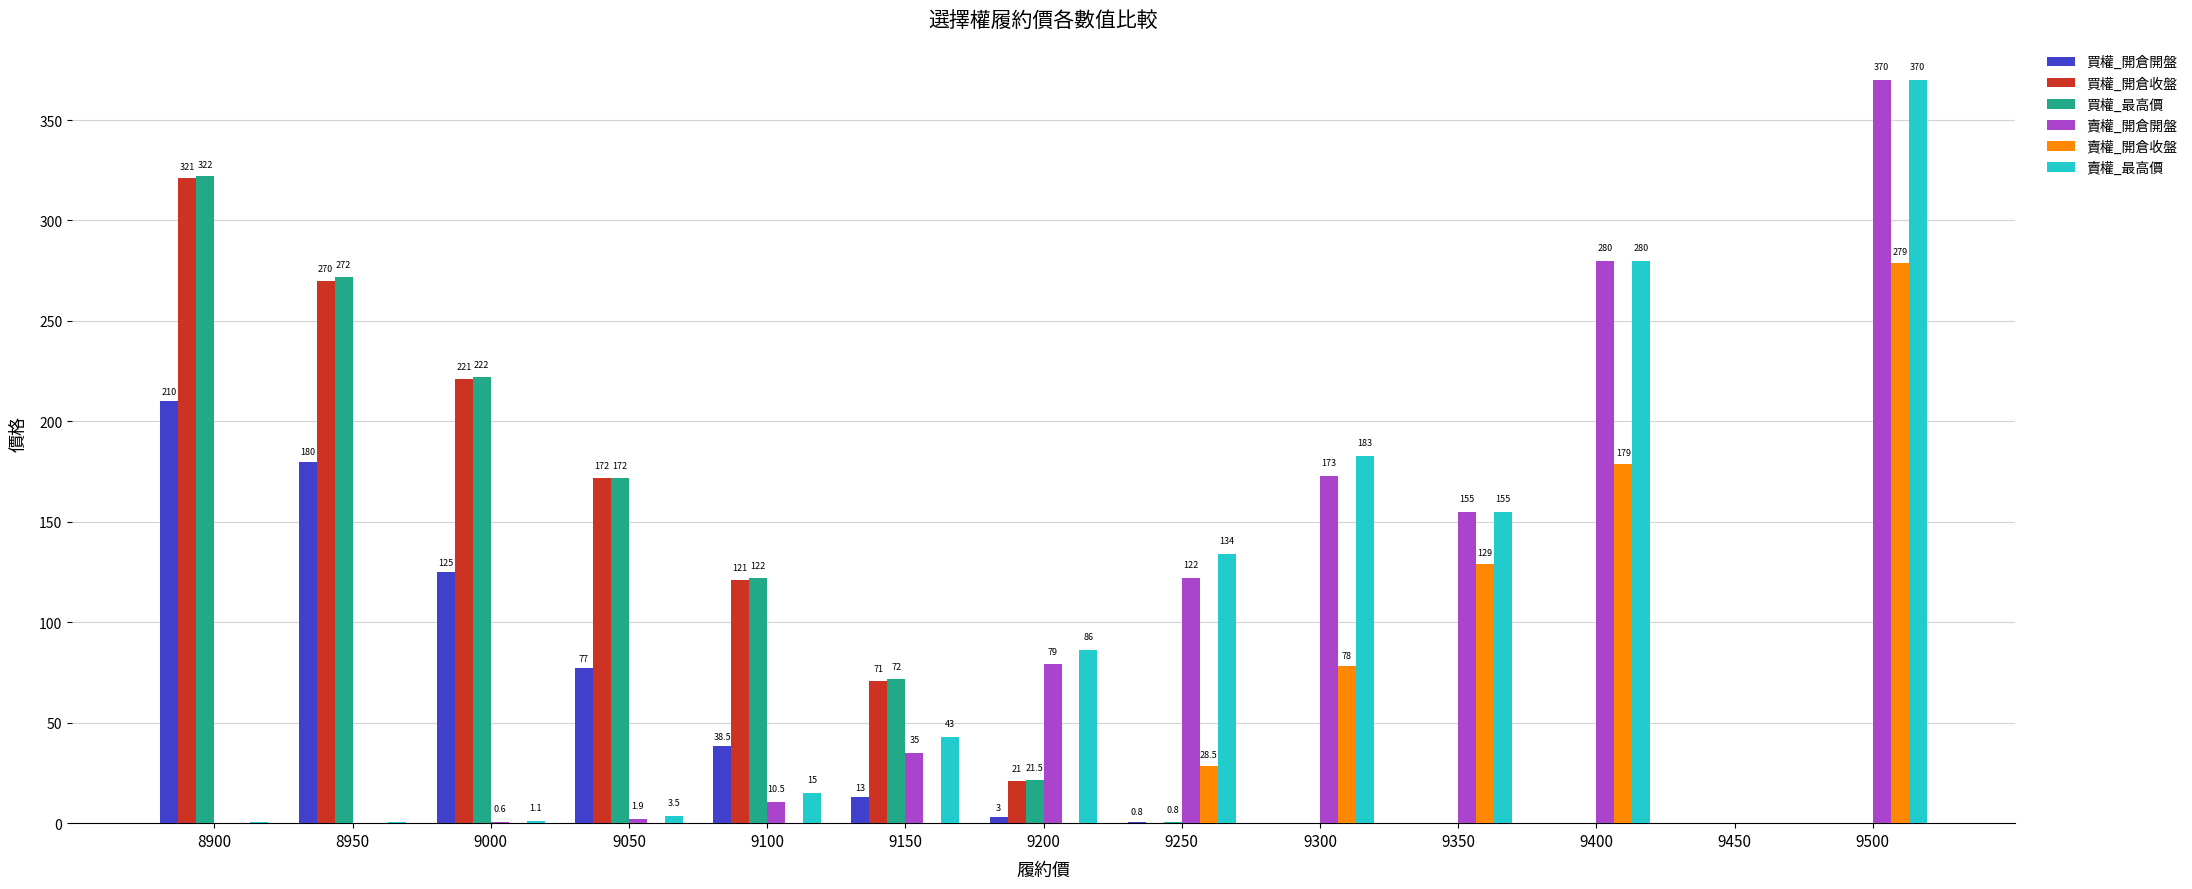

Is it true that 賣權_開倉開盤 equals 370.0 at 9500?

True